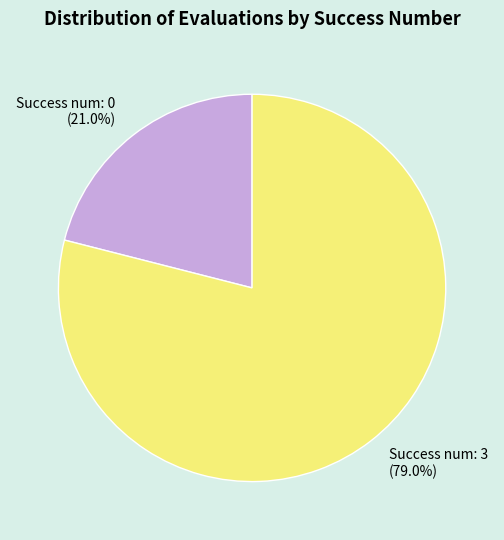

Rank the categories by value from highest to lowest.

Success num: 3 (79.0%), Success num: 0 (21.0%)